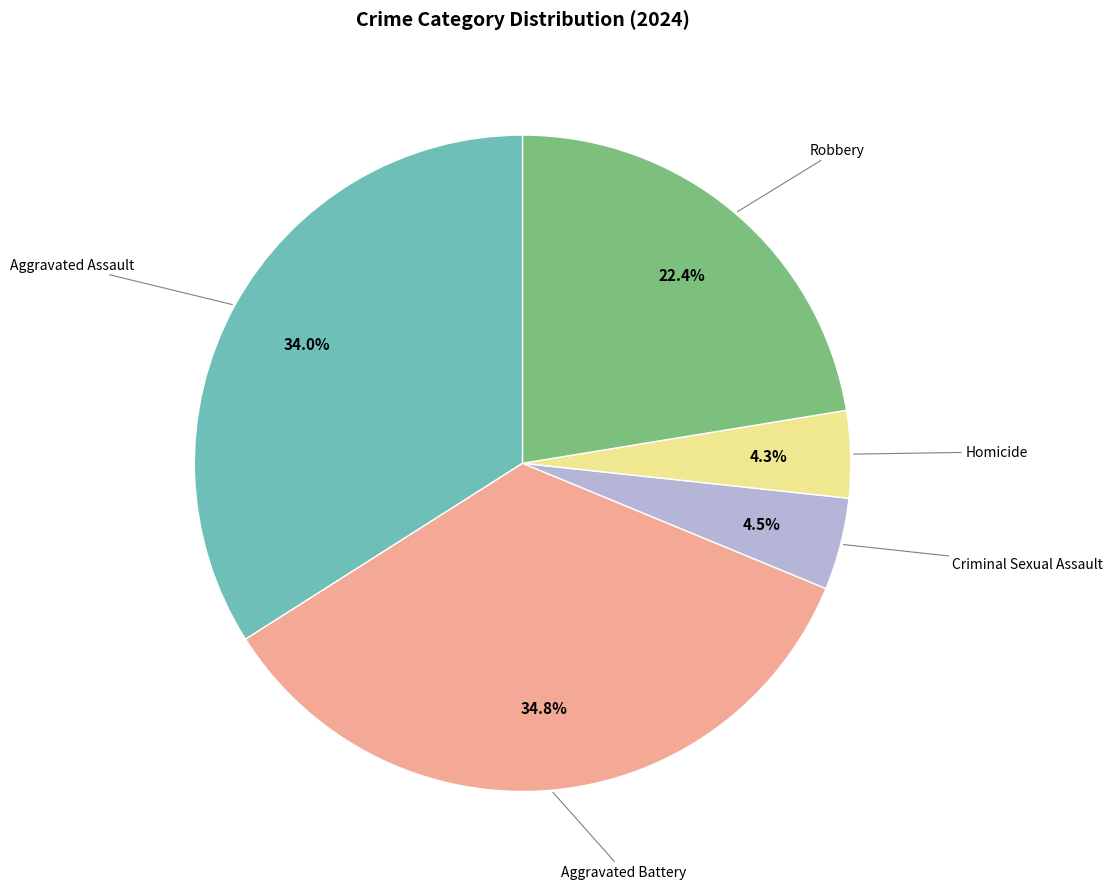

To the nearest percent, what is the combined percentage of Aggravated Battery and Criminal Sexual Assault?

39%